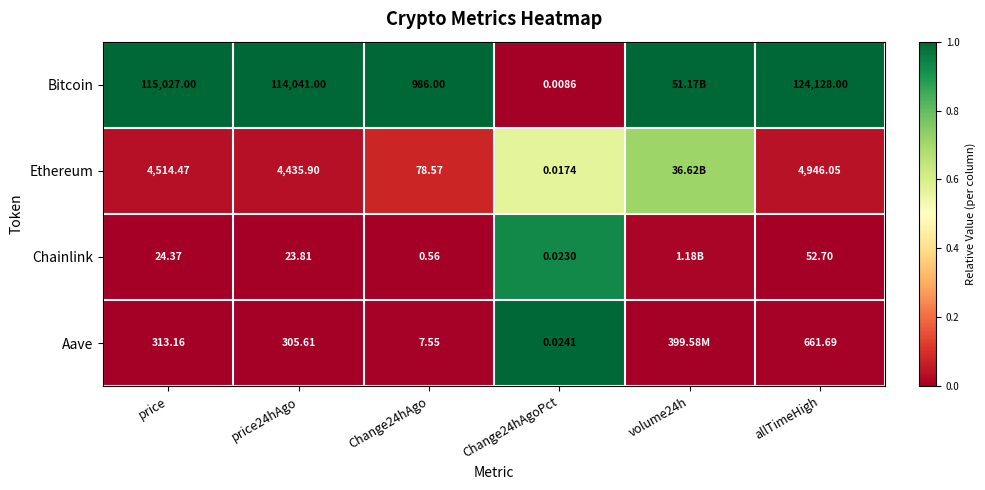

Is the value of Aave at price greater than the value of Bitcoin at price24hAgo?

No